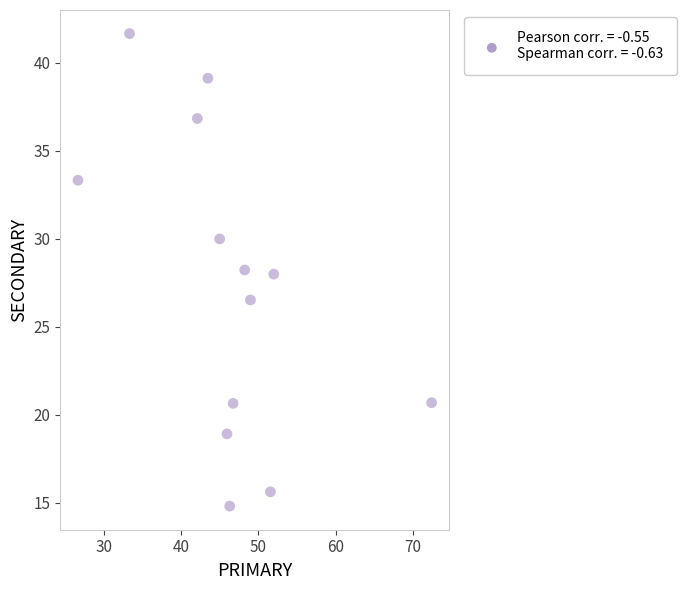

What is the range of X values (max minus min)?

45.7